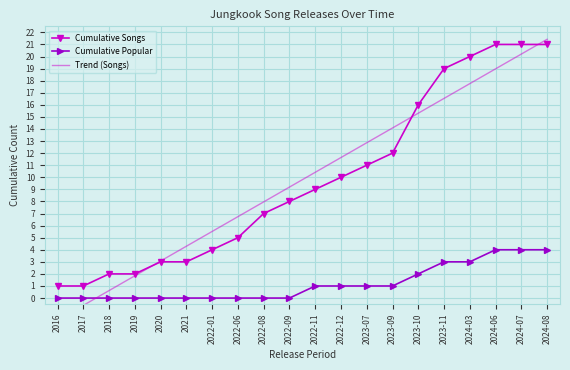

True or false: Cumulative Popular and Cumulative Songs intersect in this chart.

False